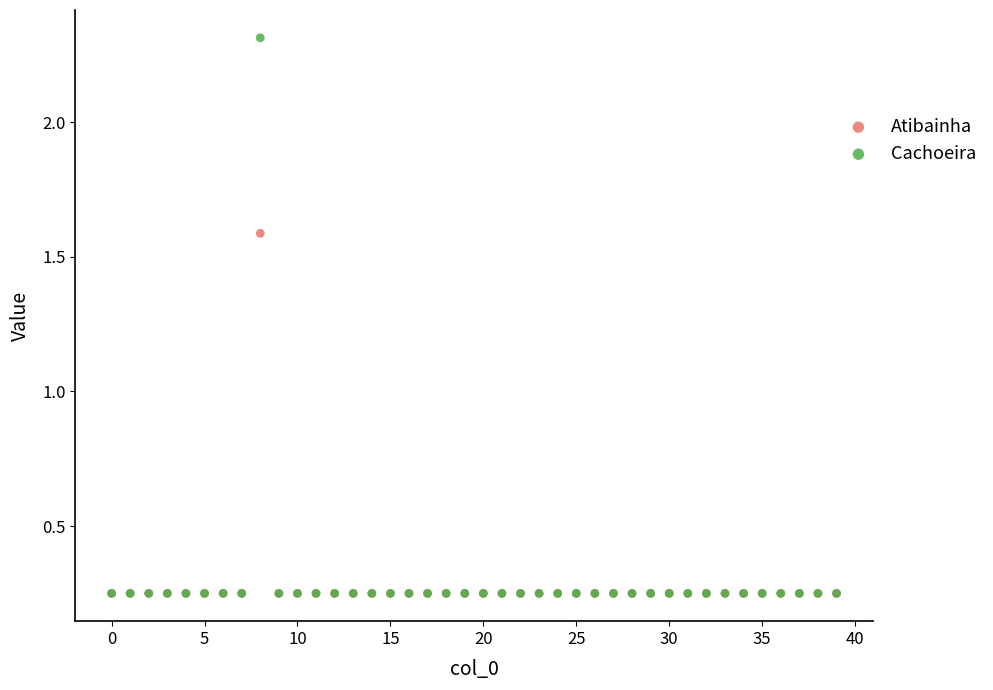

Across all series, what Y value is closest to 1?

1.6